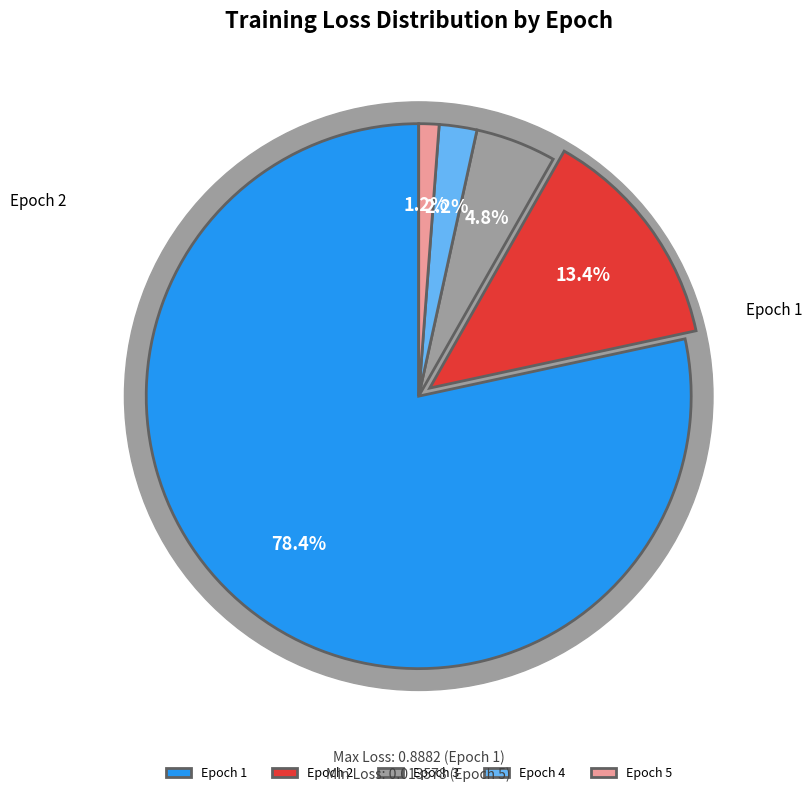

The 1 slice represents 90% of the pie. True or false?

False